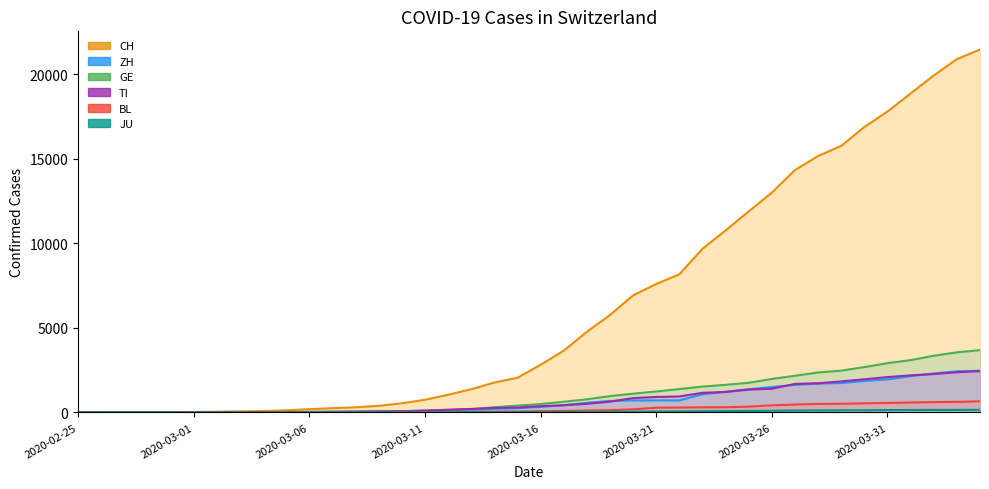

Rank the categories by CH value from lowest to highest.

2020-02-25, 2020-02-26, 2020-02-27, 2020-02-28, 2020-02-29, 2020-03-01, 2020-03-02, 2020-03-03, 2020-03-04, 2020-03-05, 2020-03-06, 2020-03-07, 2020-03-08, 2020-03-09, 2020-03-10, 2020-03-11, 2020-03-12, 2020-03-13, 2020-03-14, 2020-03-15, 2020-03-16, 2020-03-17, 2020-03-18, 2020-03-19, 2020-03-20, 2020-03-21, 2020-03-22, 2020-03-23, 2020-03-24, 2020-03-25, 2020-03-26, 2020-03-27, 2020-03-28, 2020-03-29, 2020-03-30, 2020-03-31, 2020-04-01, 2020-04-02, 2020-04-03, 2020-04-04